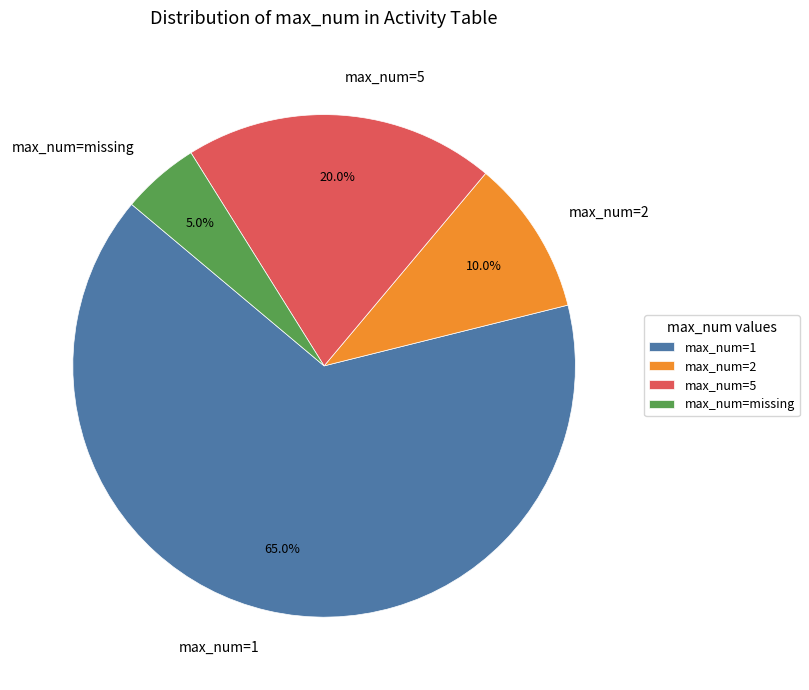

Is max_num=1 the majority of the pie?

Yes